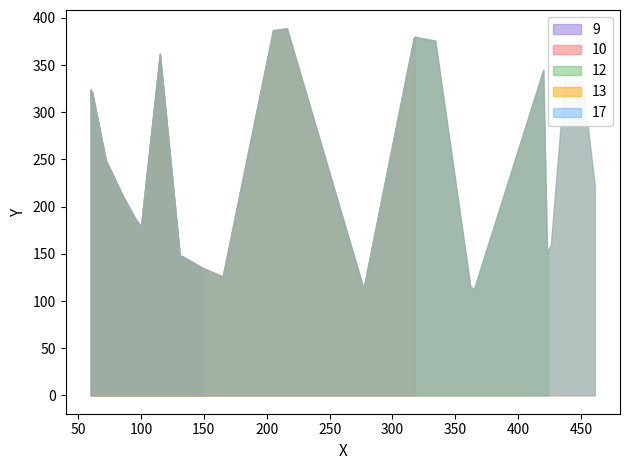

What is the minimum value shown in the chart?

113